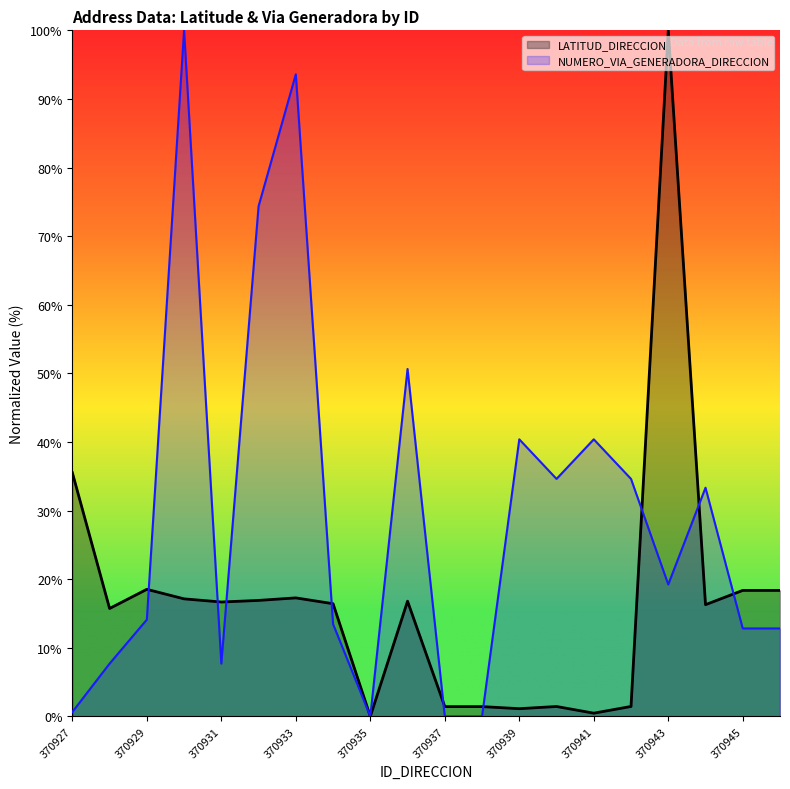

How many lines are shown in the chart?

2